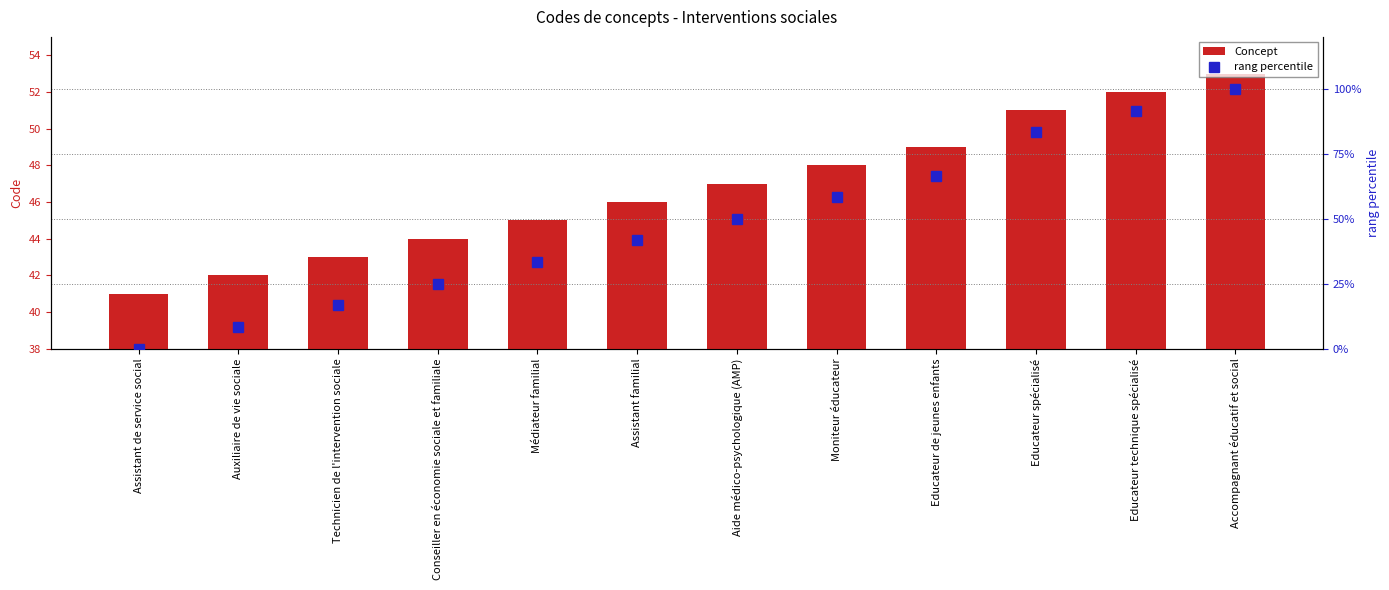

What is the total value across all series at Aide médico-psychologique (AMP)?

97.0